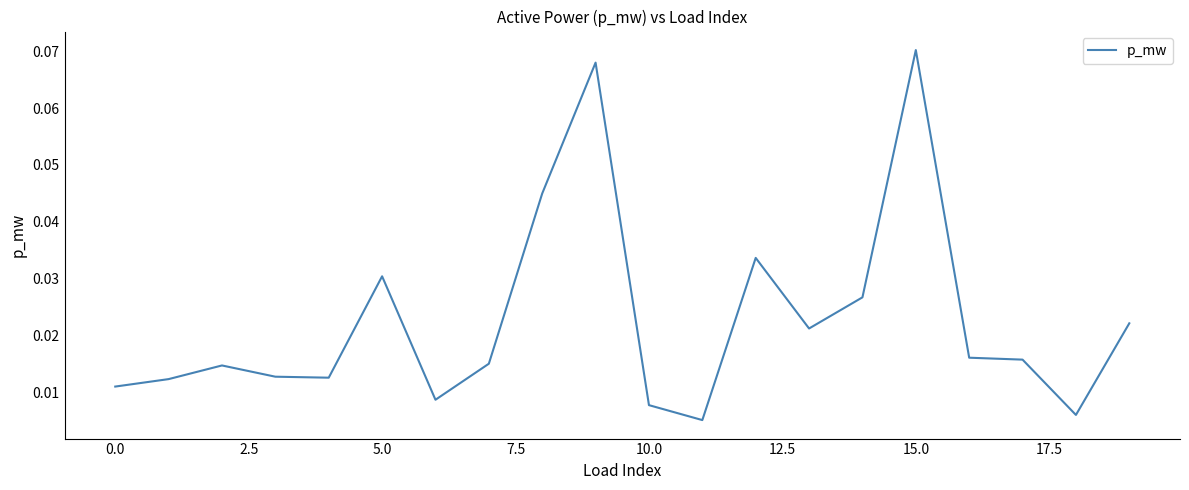

What is the maximum value shown in the chart?

0.1